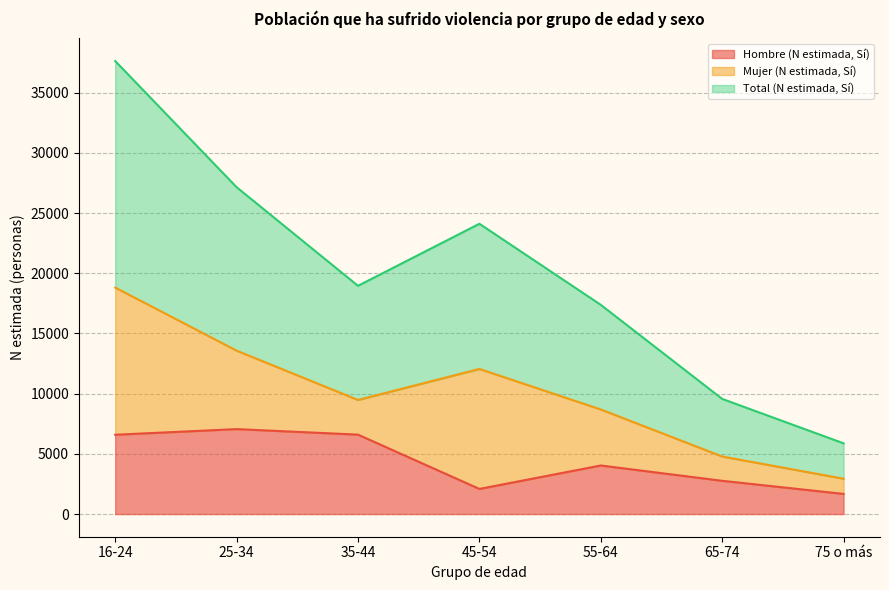

Which series has the widest spread of values?

Total (N estimada, Sí)